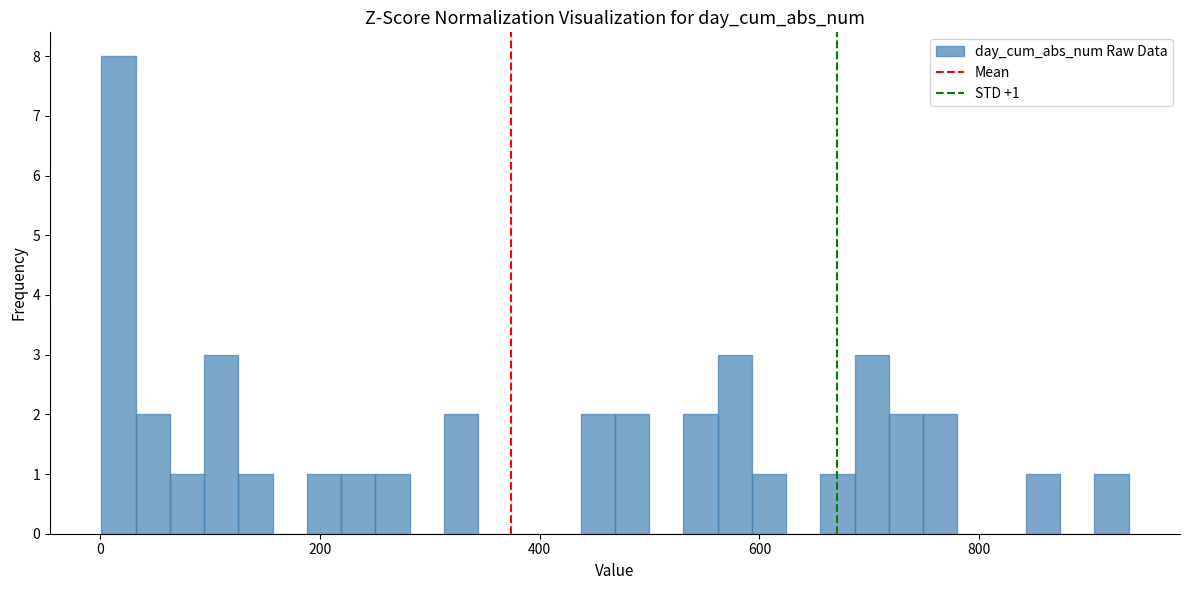

Around what value on the x-axis is the tallest bar? Give the approximate position of its centre, as read against the axis.

20